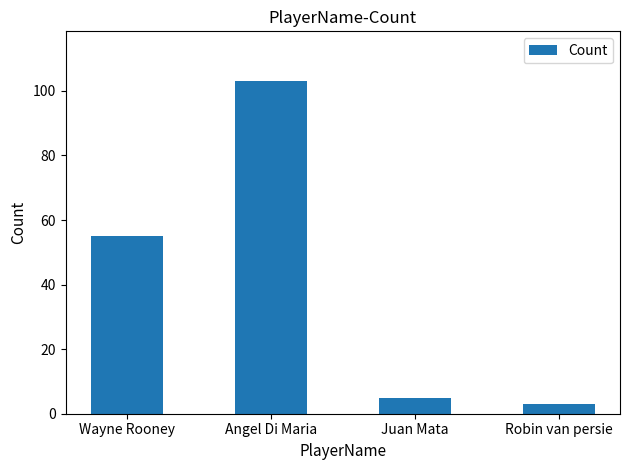

What is the change in value from Wayne Rooney to Juan Mata?

-50